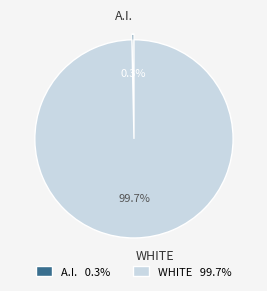

Between A.I. and WHITE, which is larger?

WHITE